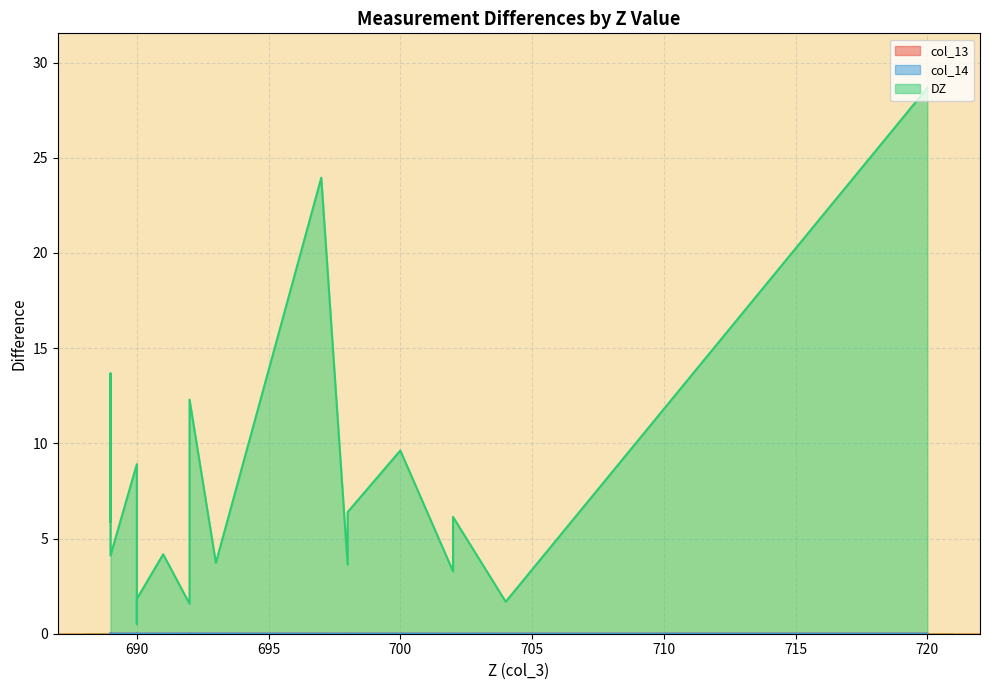

Does the chart display data point markers on the line(s)?

No